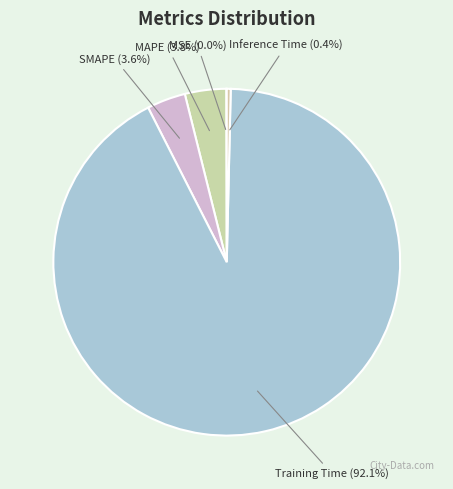

Combined, what portion of the pie is Training Time and MAPE?

96.0%